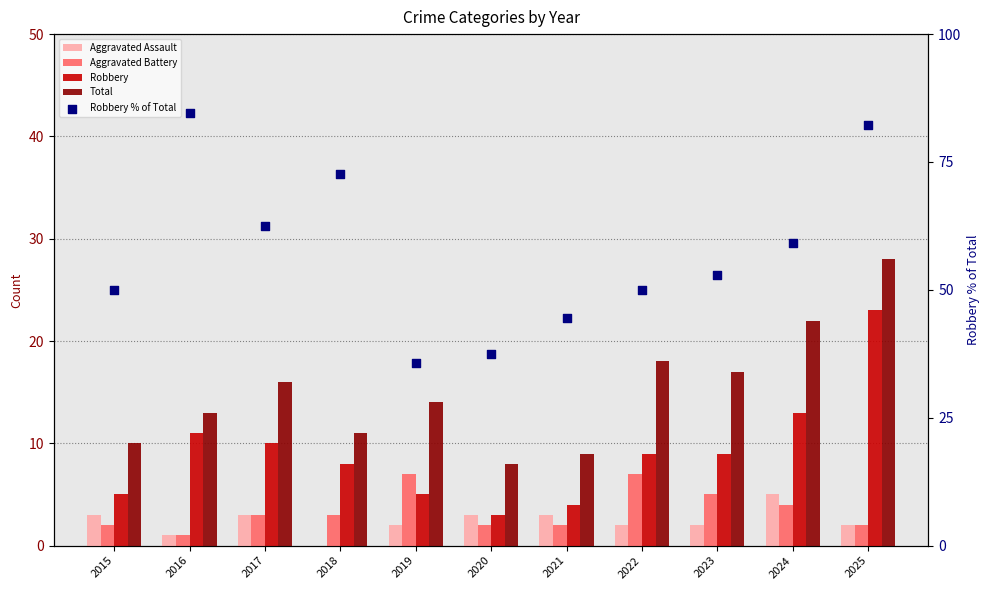

Which series has the largest Y range (max minus min)?

Robbery % of Total